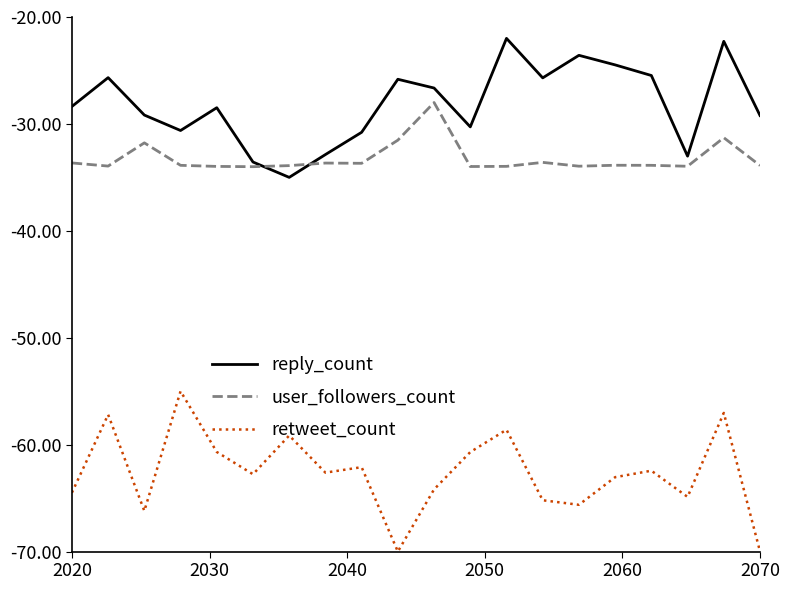

True or false: user_followers_count and retweet_count cross at least once.

False